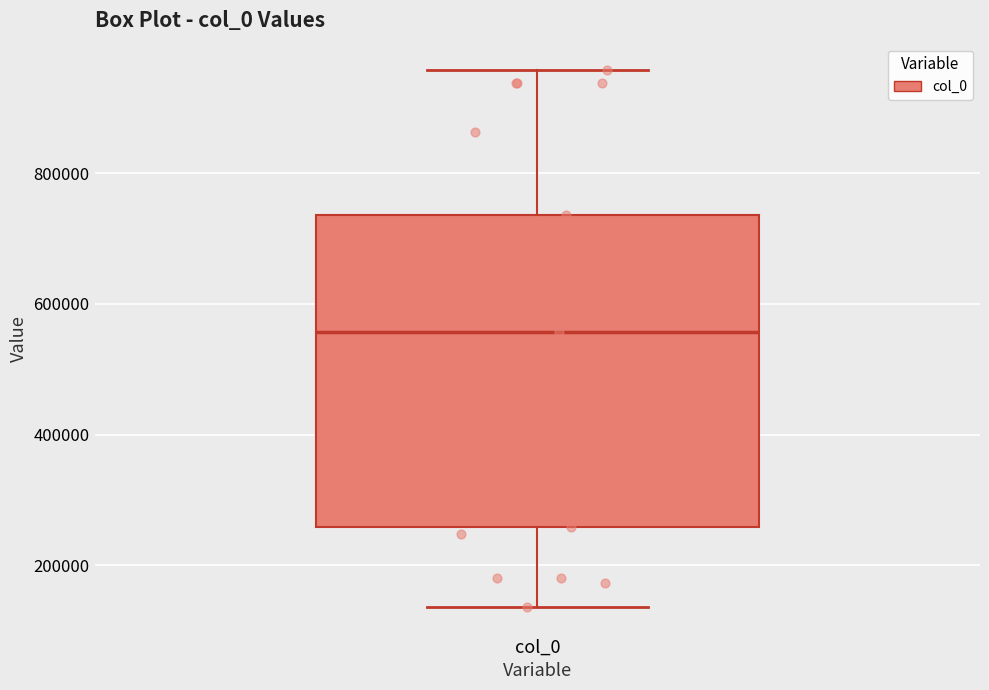

Read this box plot against the y-axis: the position of the median line, the range covered by the box, and the ends of both whiskers. The values are not printed on the chart, so give them approximately, as read against the axis.

median 560000, box 260000 to 740000, whiskers 140000 to 960000